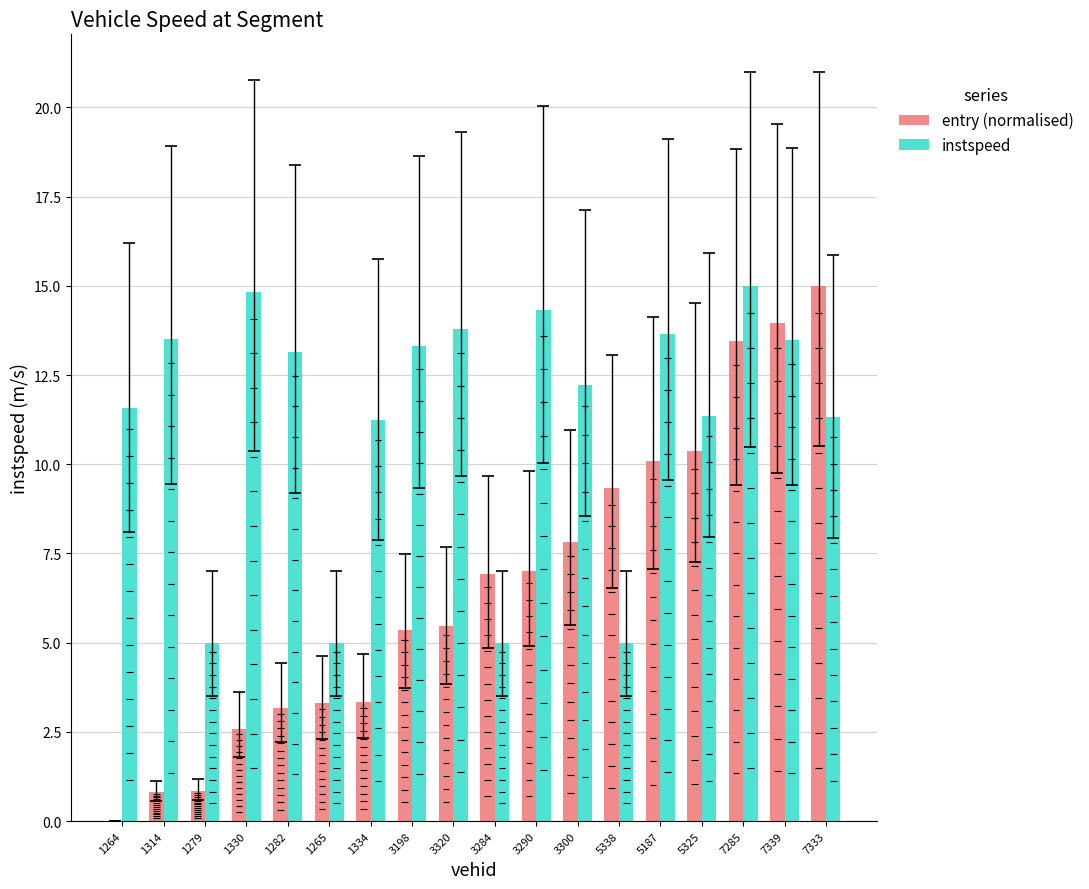

Where does the entry (normalised) series first go above 6?

3284